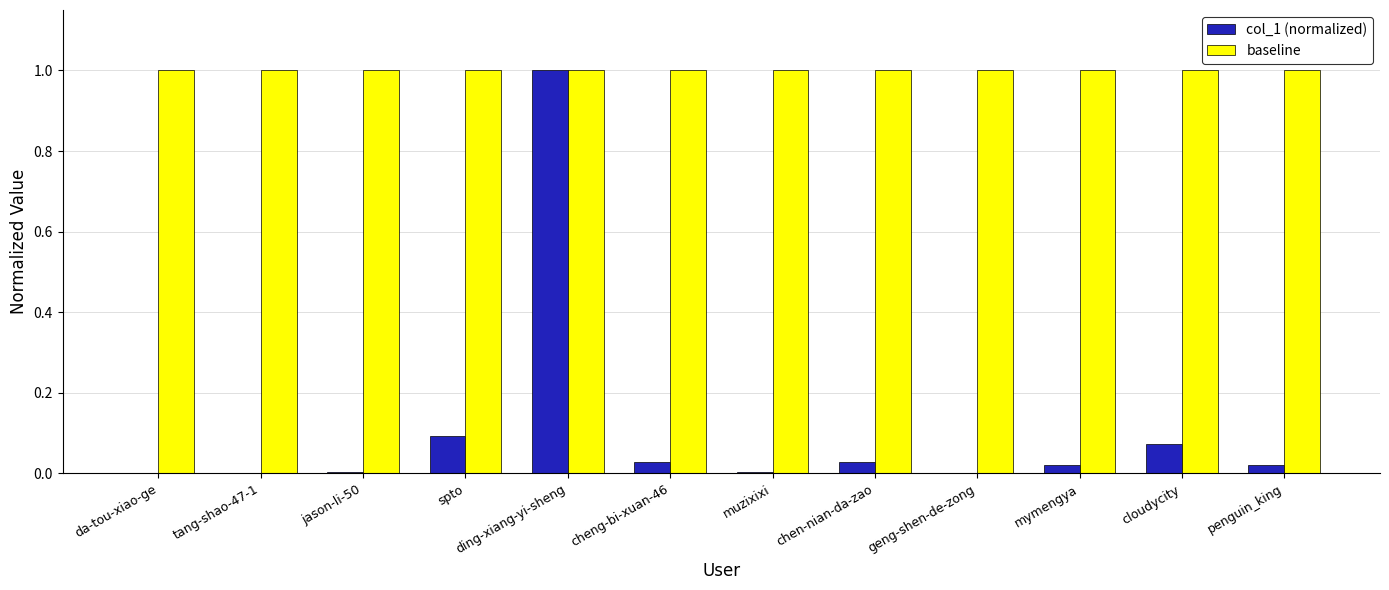

Is the value of baseline at spto greater than the value of col_1 (normalized) at geng-shen-de-zong?

Yes